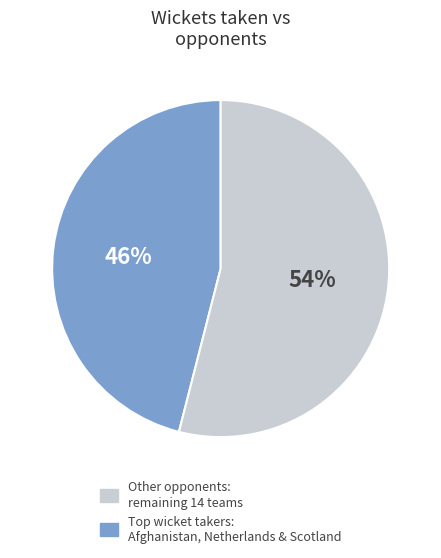

Is it true that Other opponents: remaining 14 teams is 46% of the pie?

True